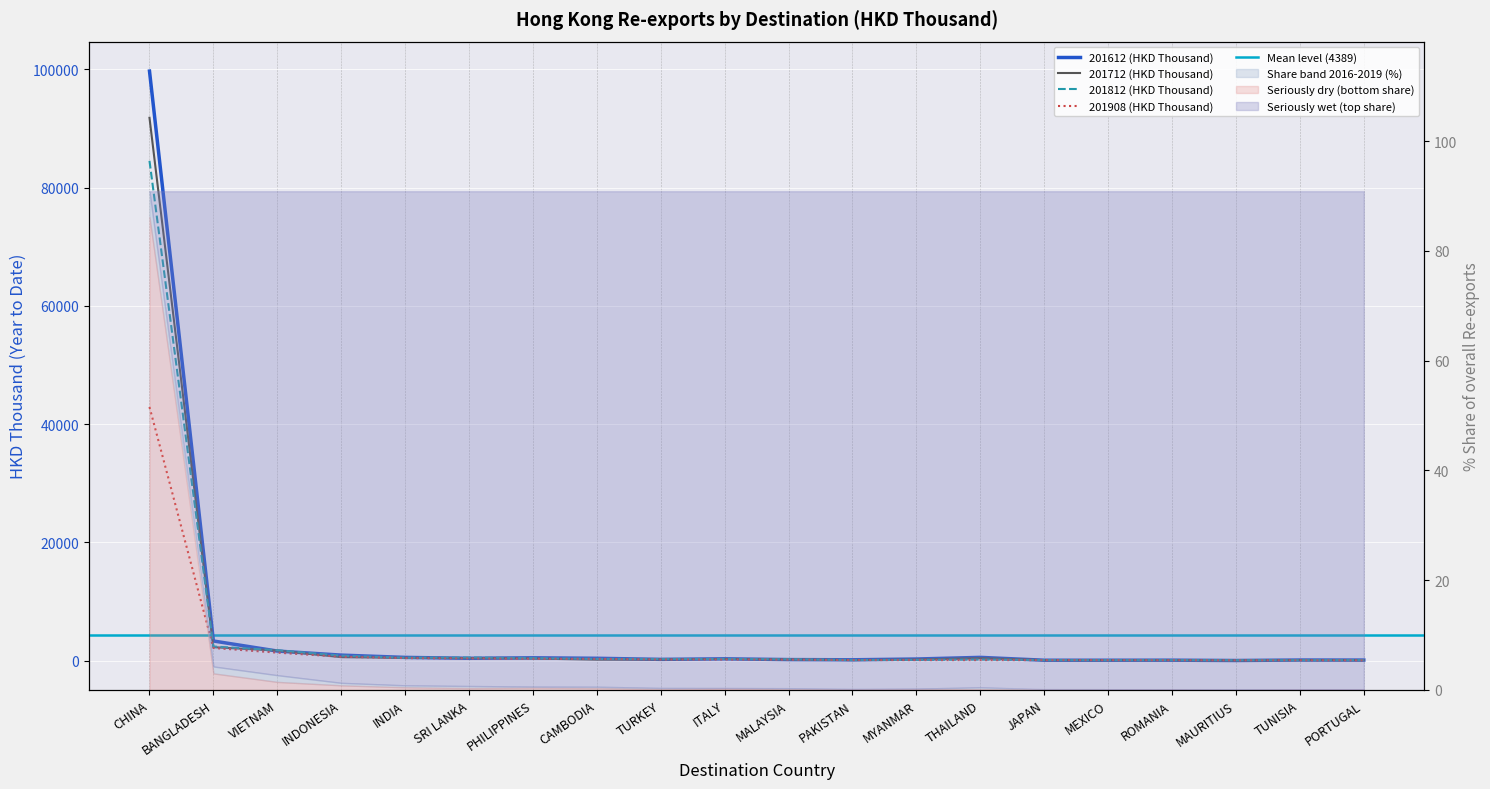

Between ITALY and JAPAN, which series saw the biggest shift?

201612 (HKD Thousand)